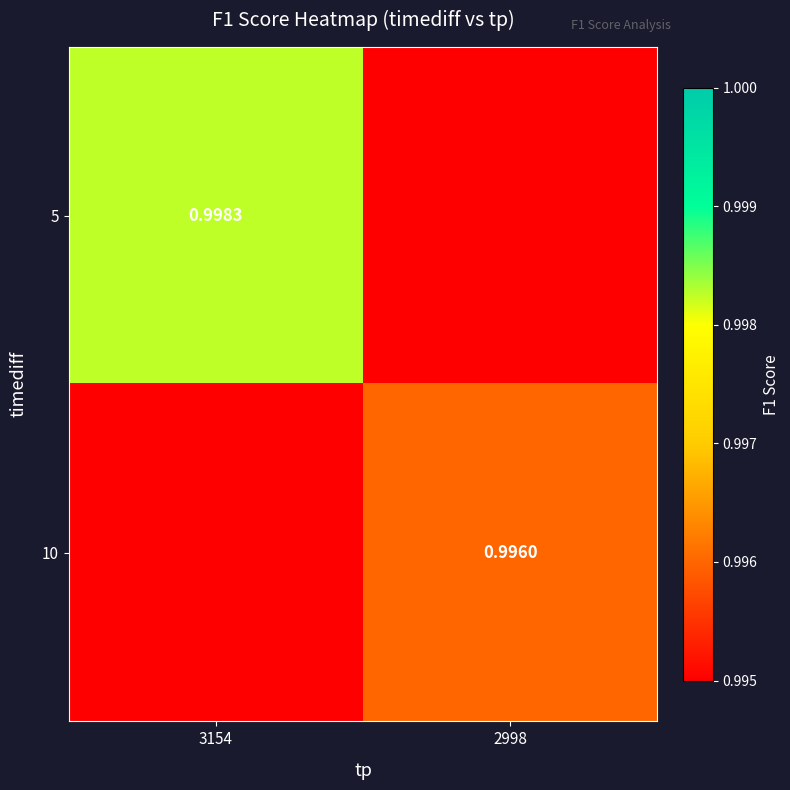

Rank the series by their average value, from highest to lowest.

5, 10